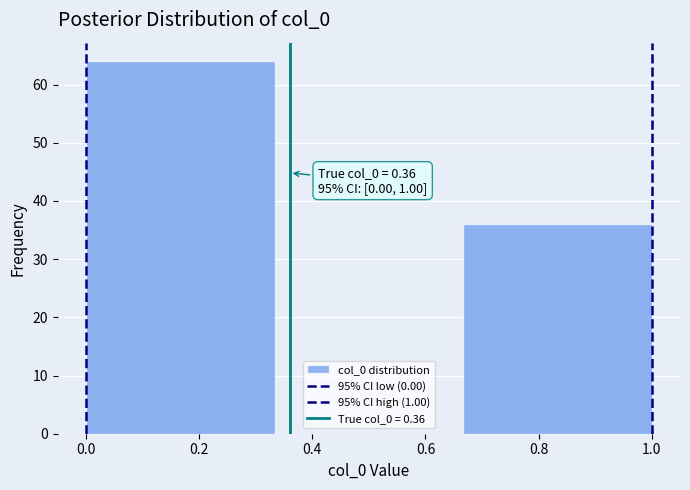

Over which range of the x-axis is the bar tallest?

0.00 to 0.34